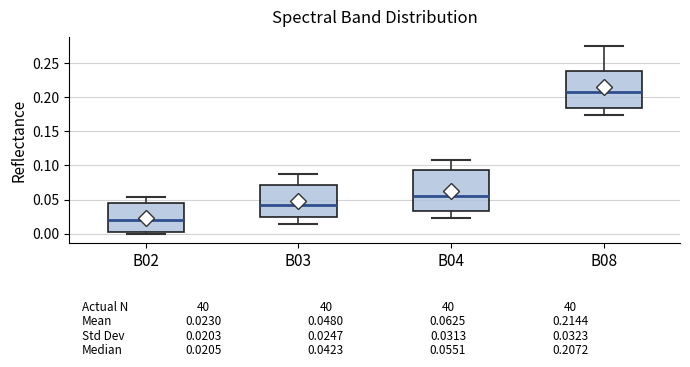

Which box is the tallest, from its lower edge to its upper edge?

B04